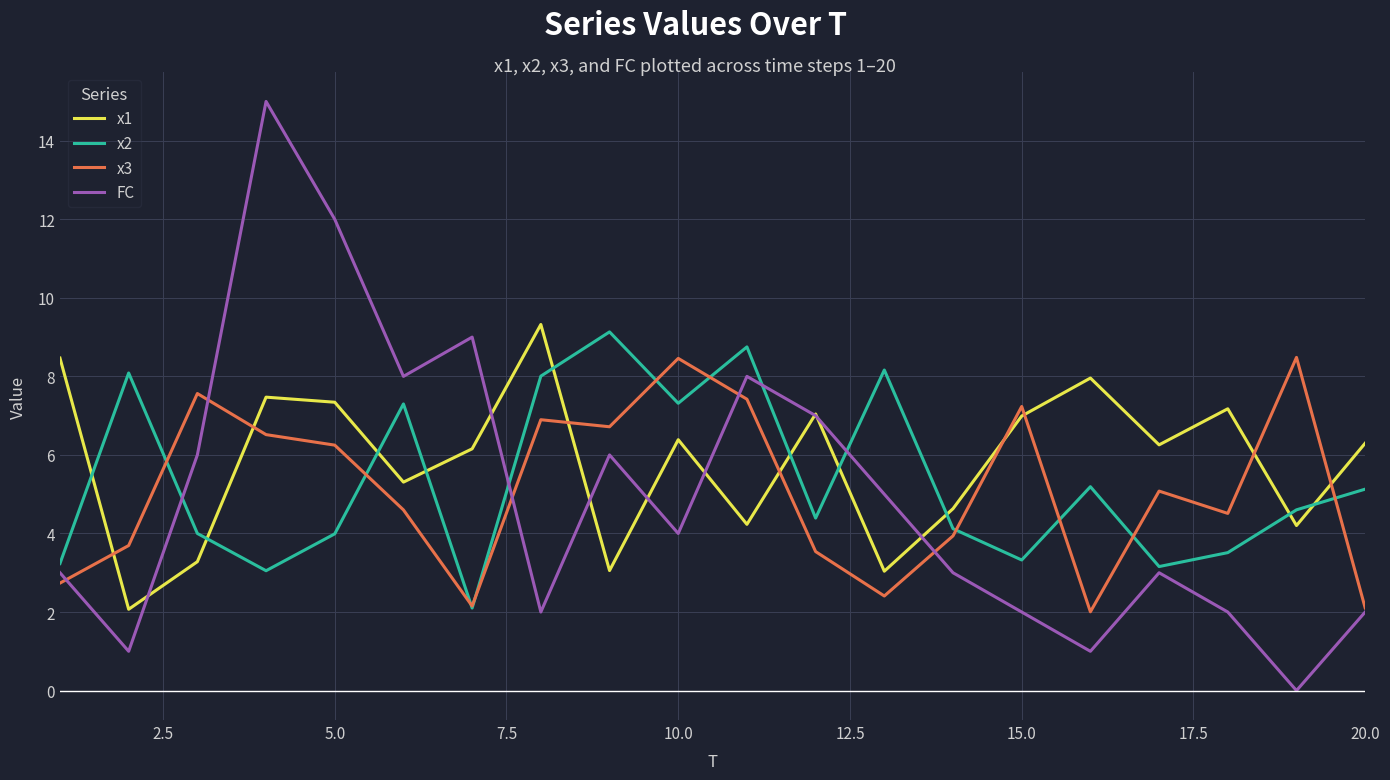

Is this an area chart (filled region under the line)?

No